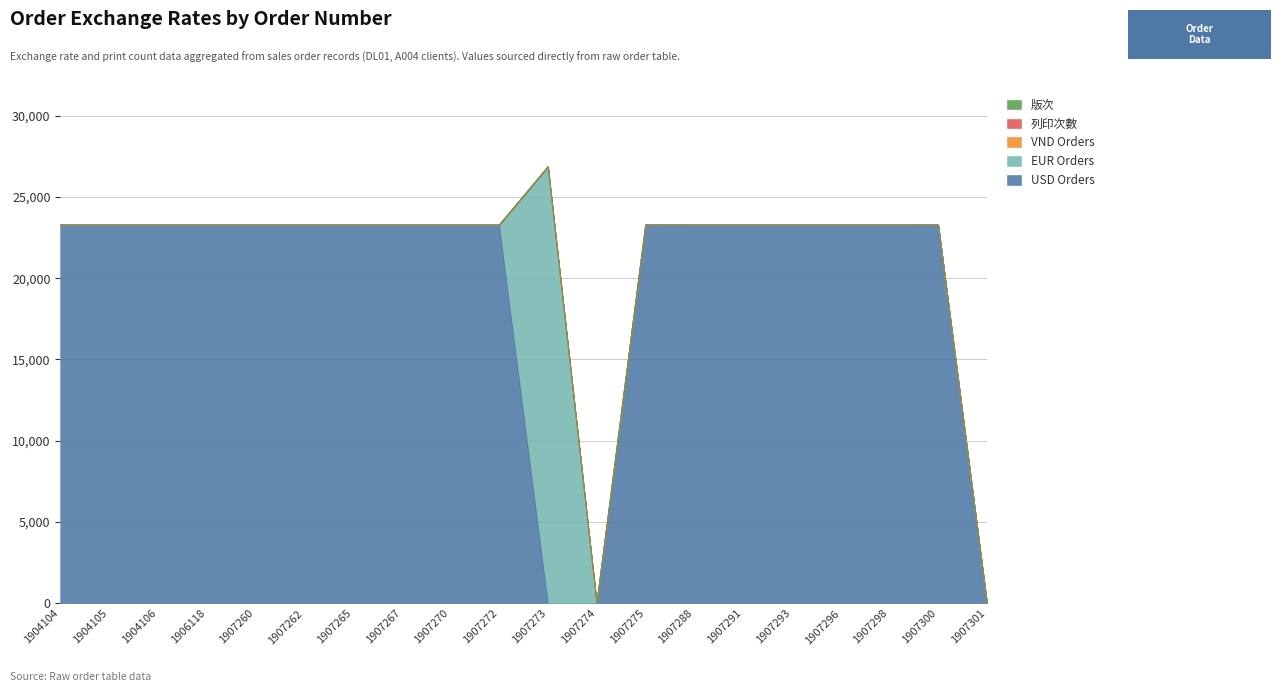

Which category has the highest value across all series?

1907273